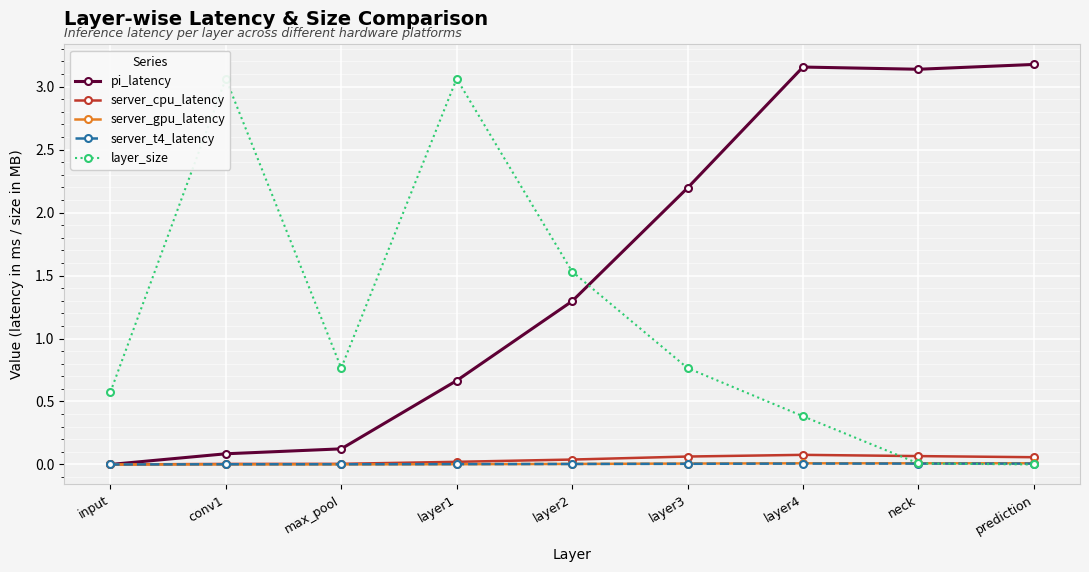

What are all the series names shown in the legend?

pi_latency, server_cpu_latency, server_gpu_latency, server_t4_latency, layer_size